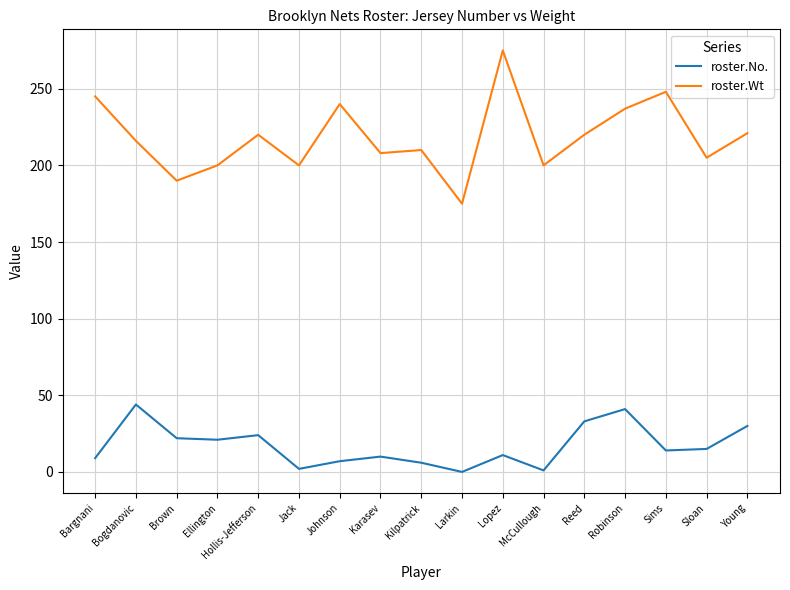

Does the chart display data point markers on the line(s)?

No